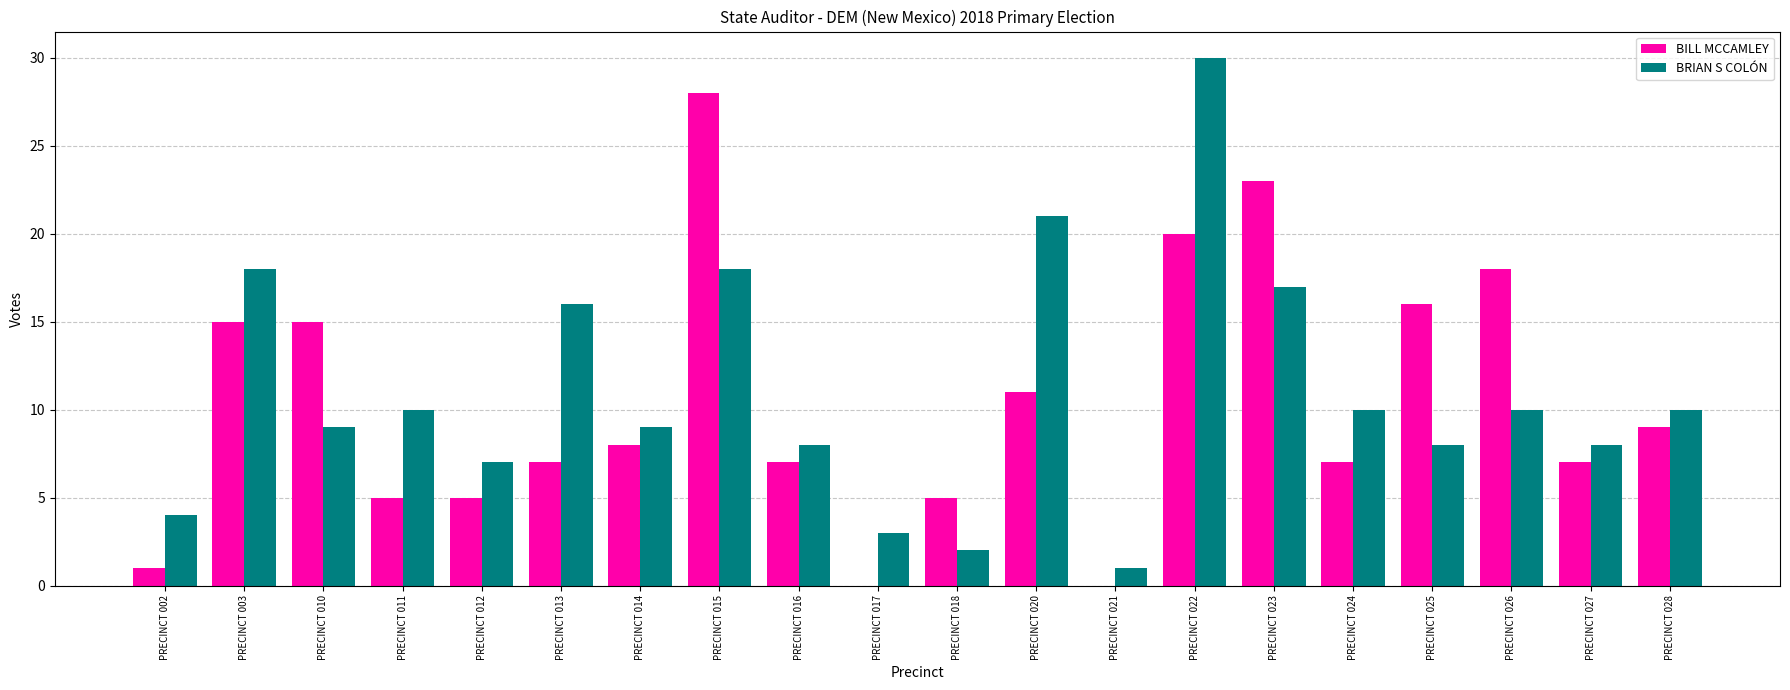

Reading left to right, transcribe all the data shown in this chart.

BILL MCCAMLEY: 1	15	15	5	5	7	8	28	7	0	5	11	0	20	23	7	16	18	7	9
BRIAN S COLÓN: 4	18	9	10	7	16	9	18	8	3	2	21	1	30	17	10	8	10	8	10